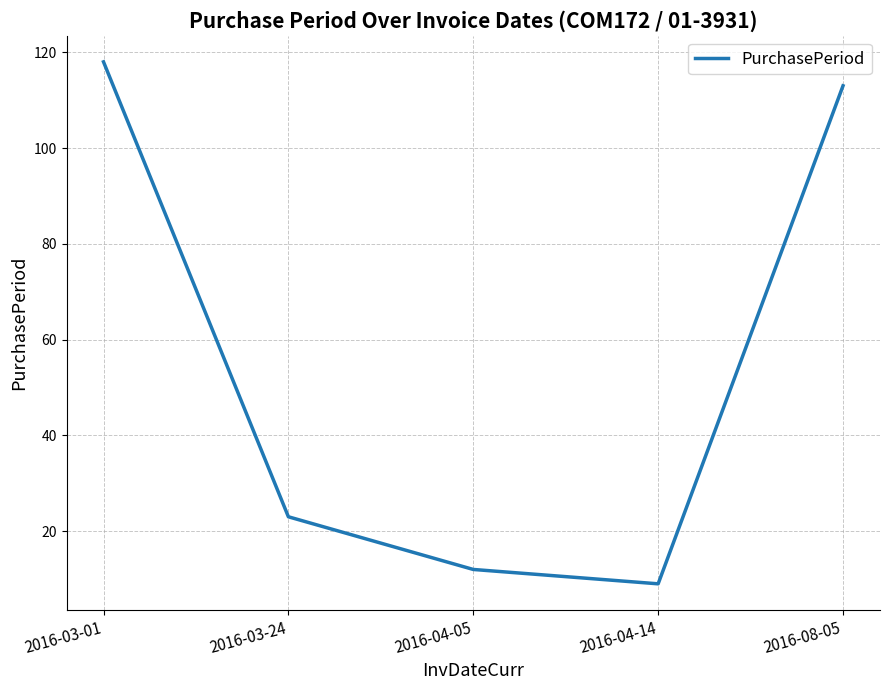

The chart shows a value of 9 at 2016-04-14. True or false?

True